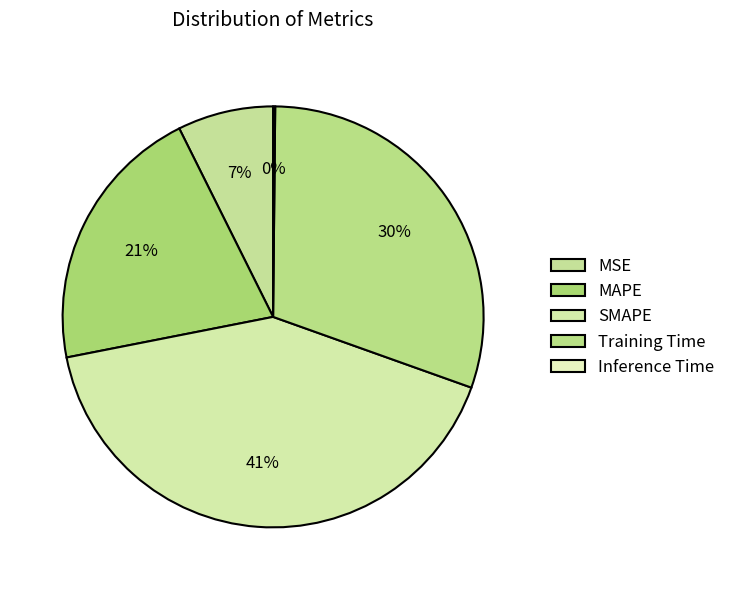

Between MSE and SMAPE, which is larger?

SMAPE